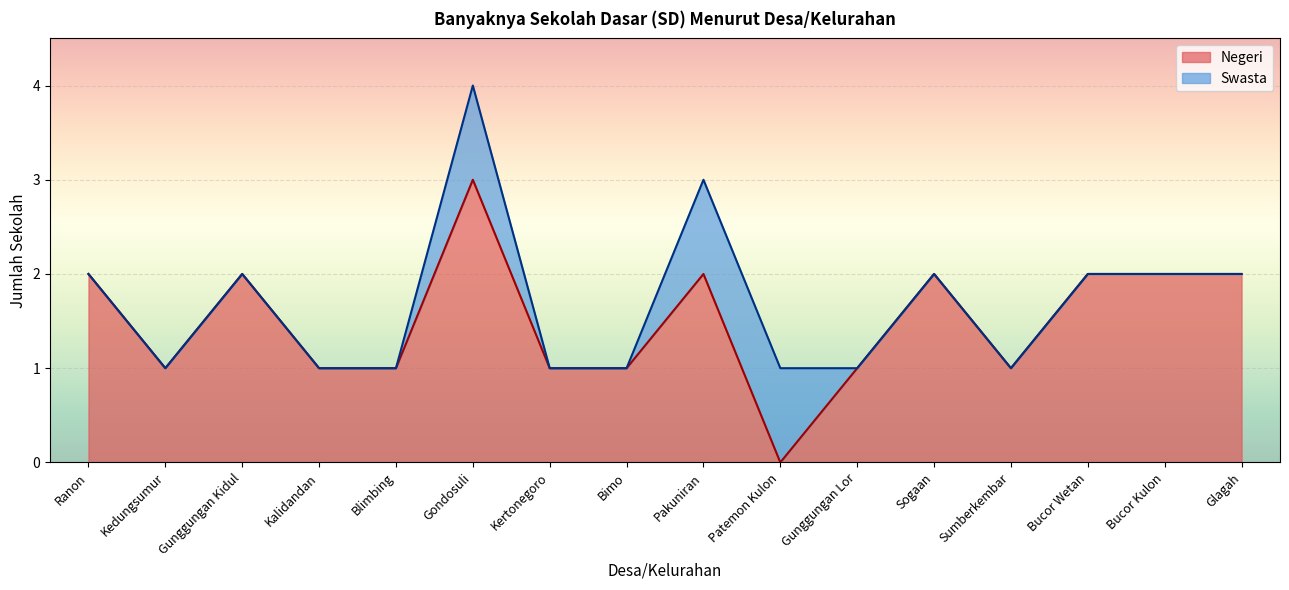

List the labels in order of value, largest first.

Gondosuli, Ranon, Gunggungan Kidul, Pakuniran, Sogaan, Bucor Wetan, Bucor Kulon, Glagah, Kedungsumur, Kalidandan, Blimbing, Kertonegoro, Bimo, Gunggungan Lor, Sumberkembar, Patemon Kulon